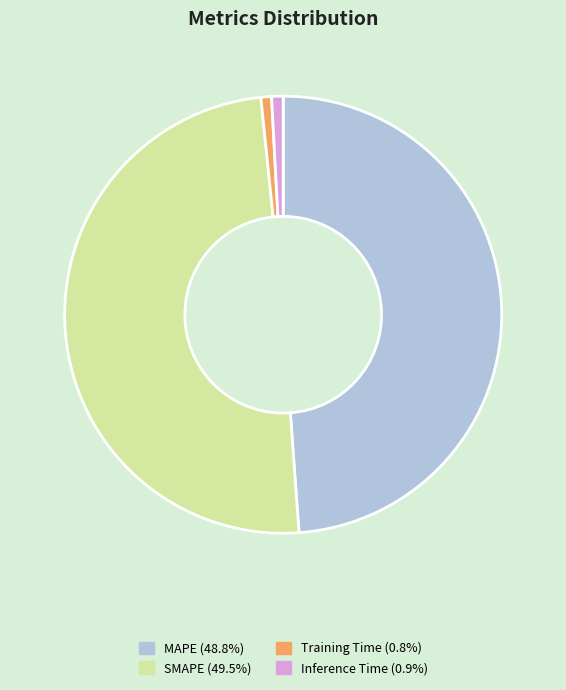

Does Inference Time represent more than half of the total?

No